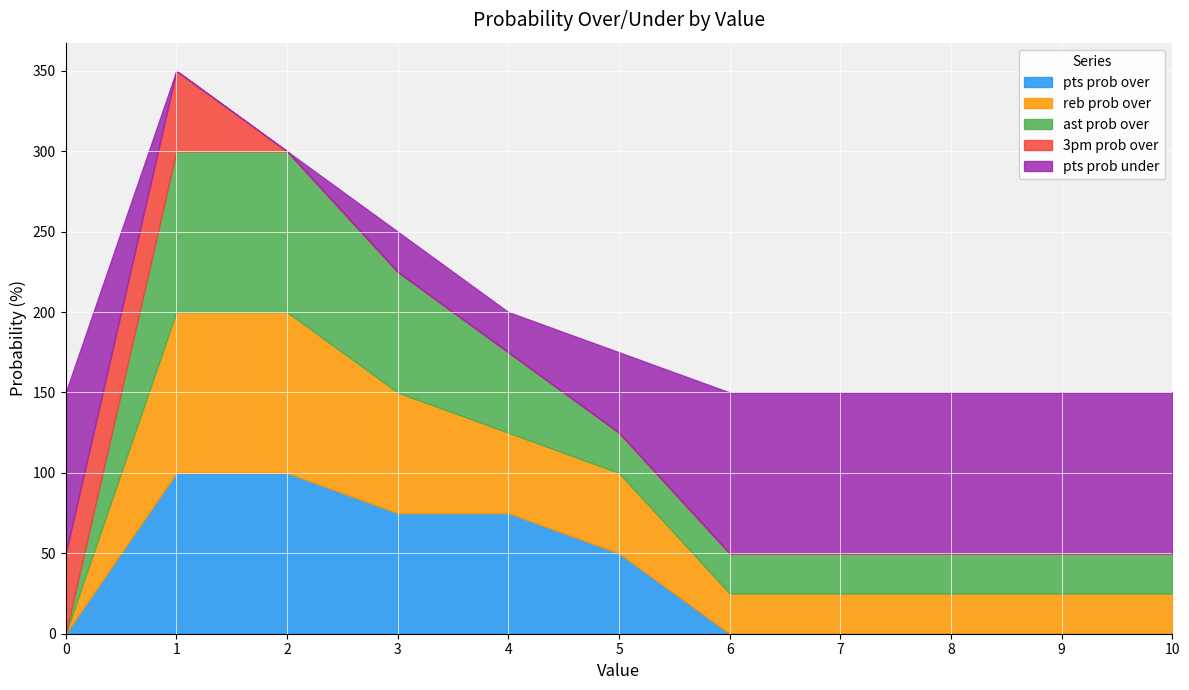

What is the total value across all series at 7?

150